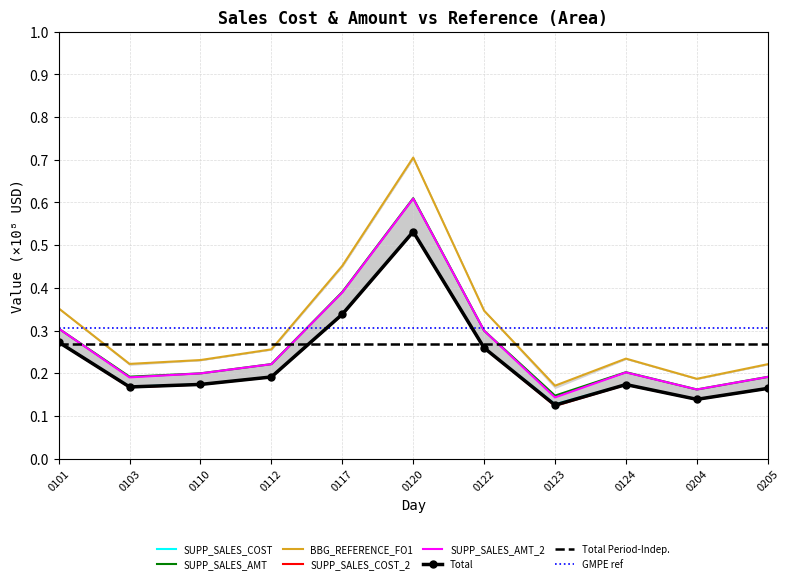

The SUPP_SALES_COST series shows 0.6 at 0117. True or false?

False